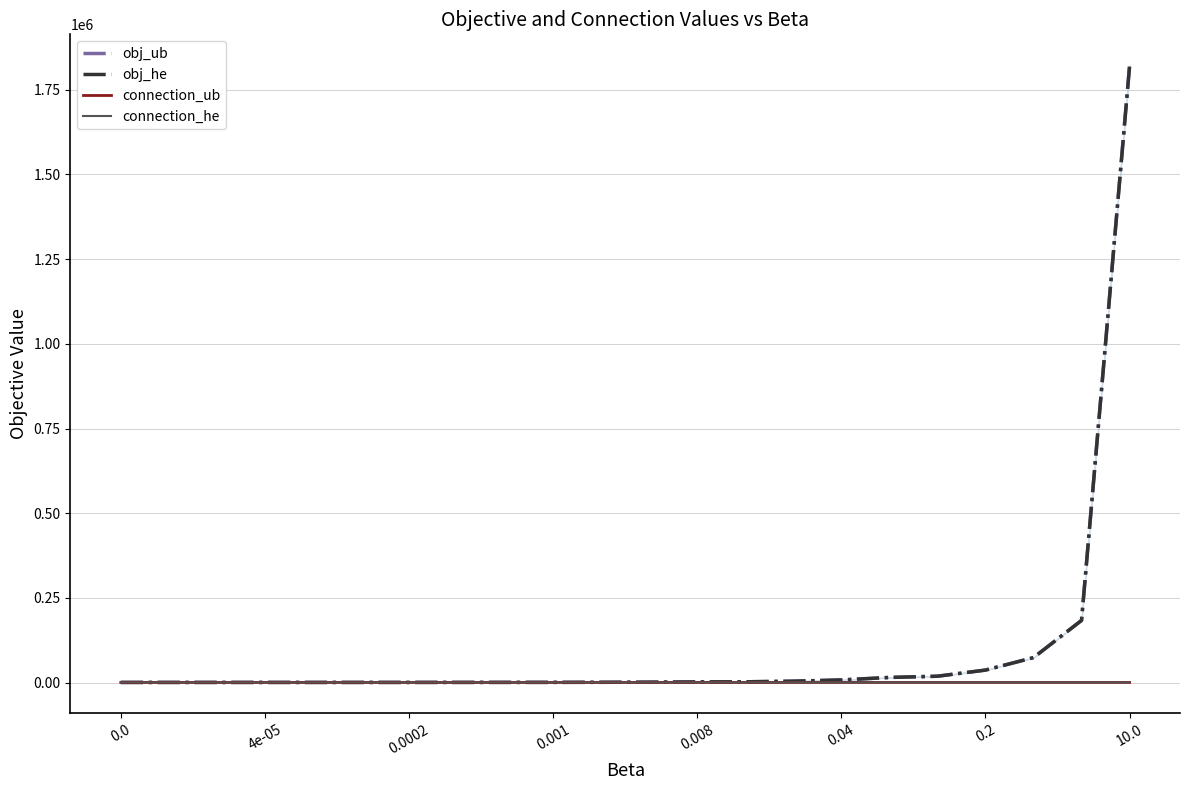

What are all the series names shown in the legend?

obj_ub, obj_he, connection_ub, connection_he